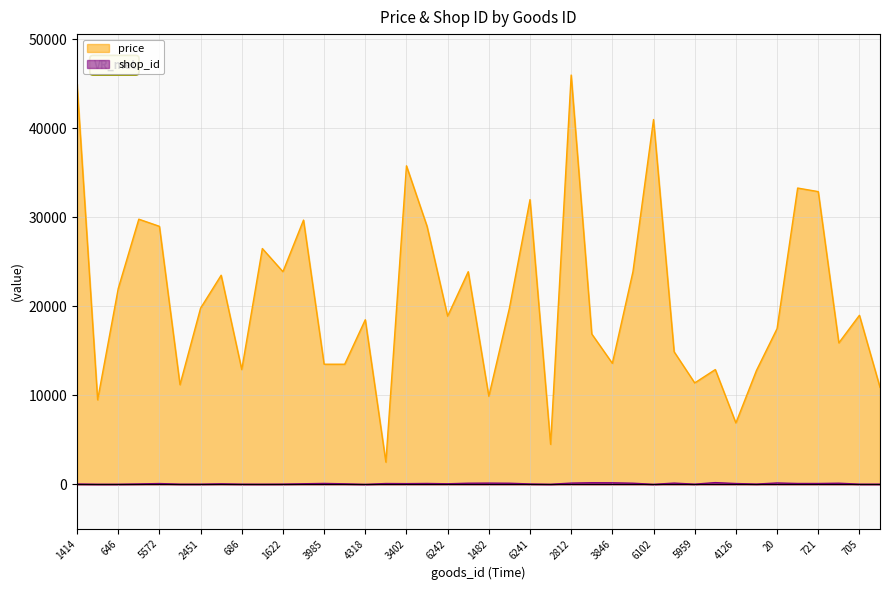

Does the chart have visible grid lines?

Yes